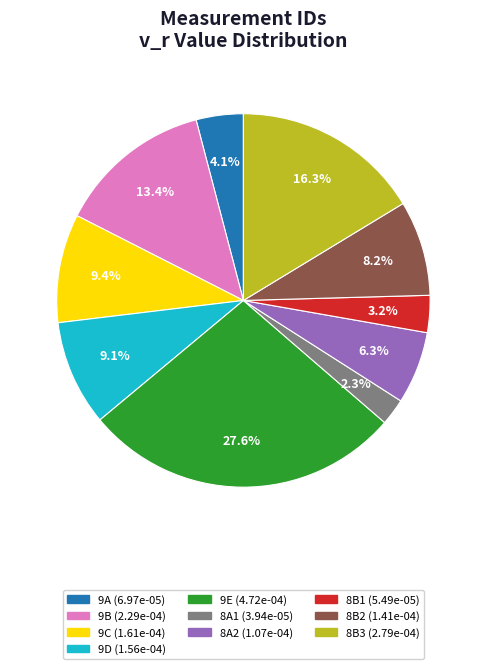

Count the number of slices in the pie.

10